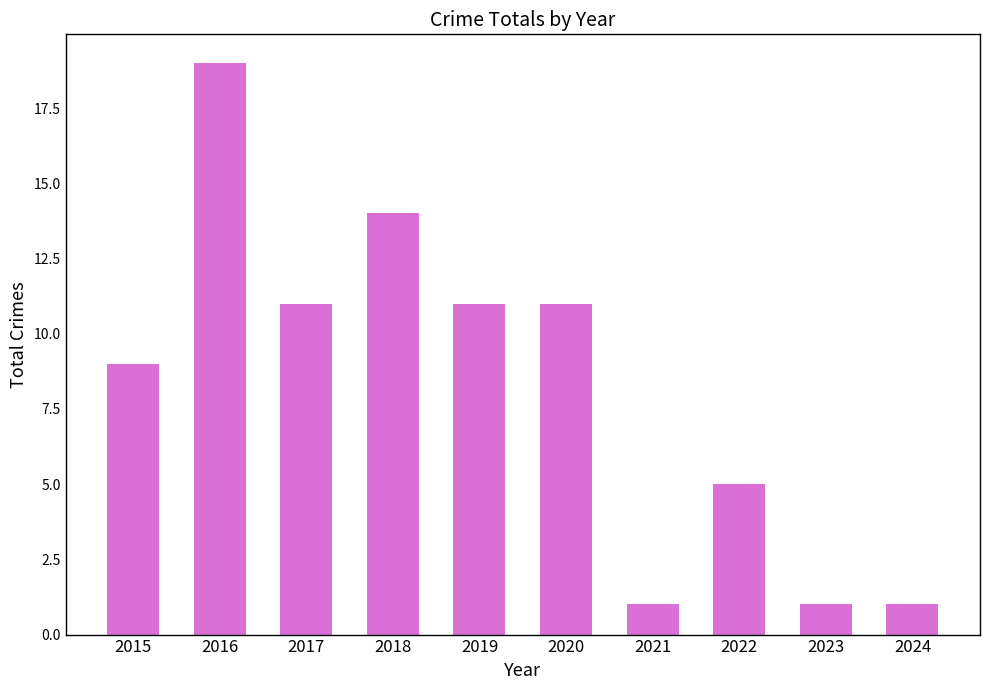

Count the values in the range 1 to 11.

8